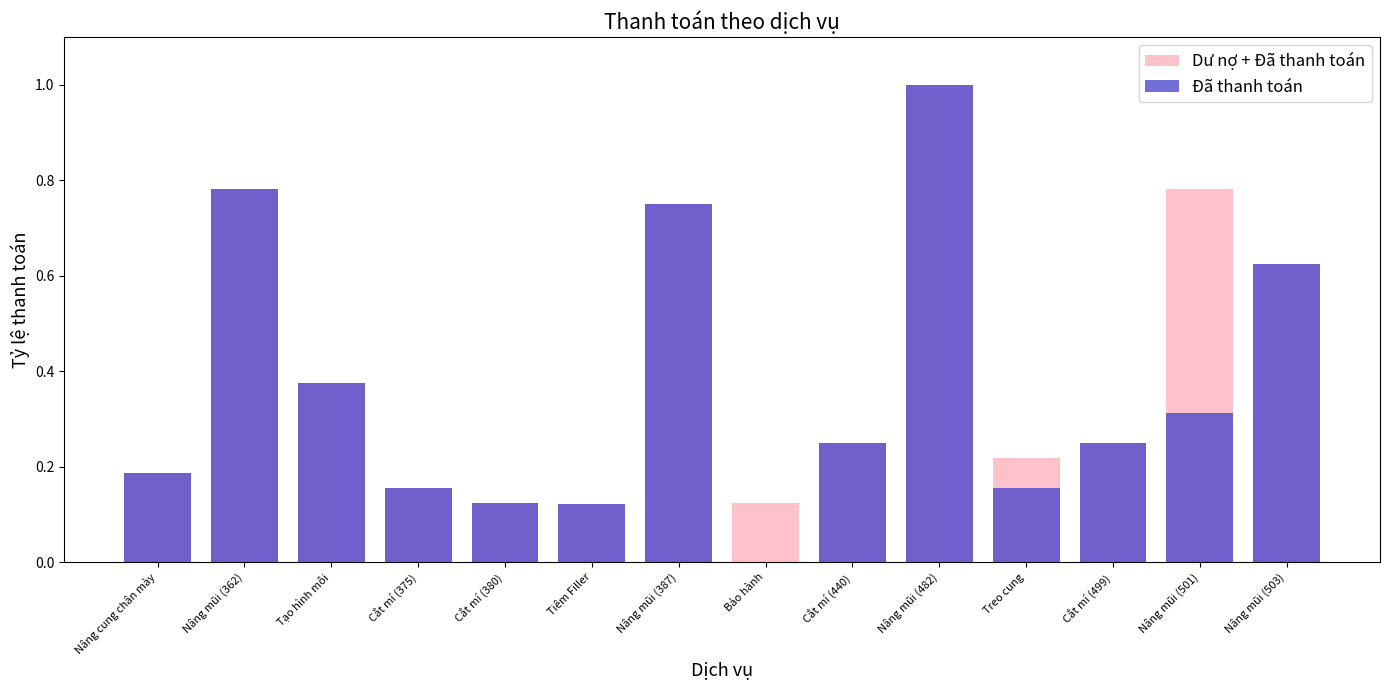

What is the maximum value shown in the chart?

1.0